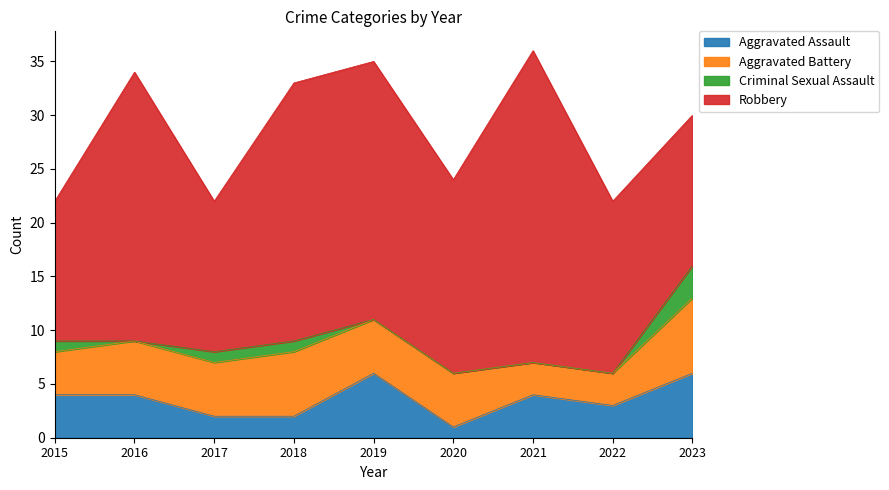

True or false: Criminal Sexual Assault and Robbery intersect in this chart.

False